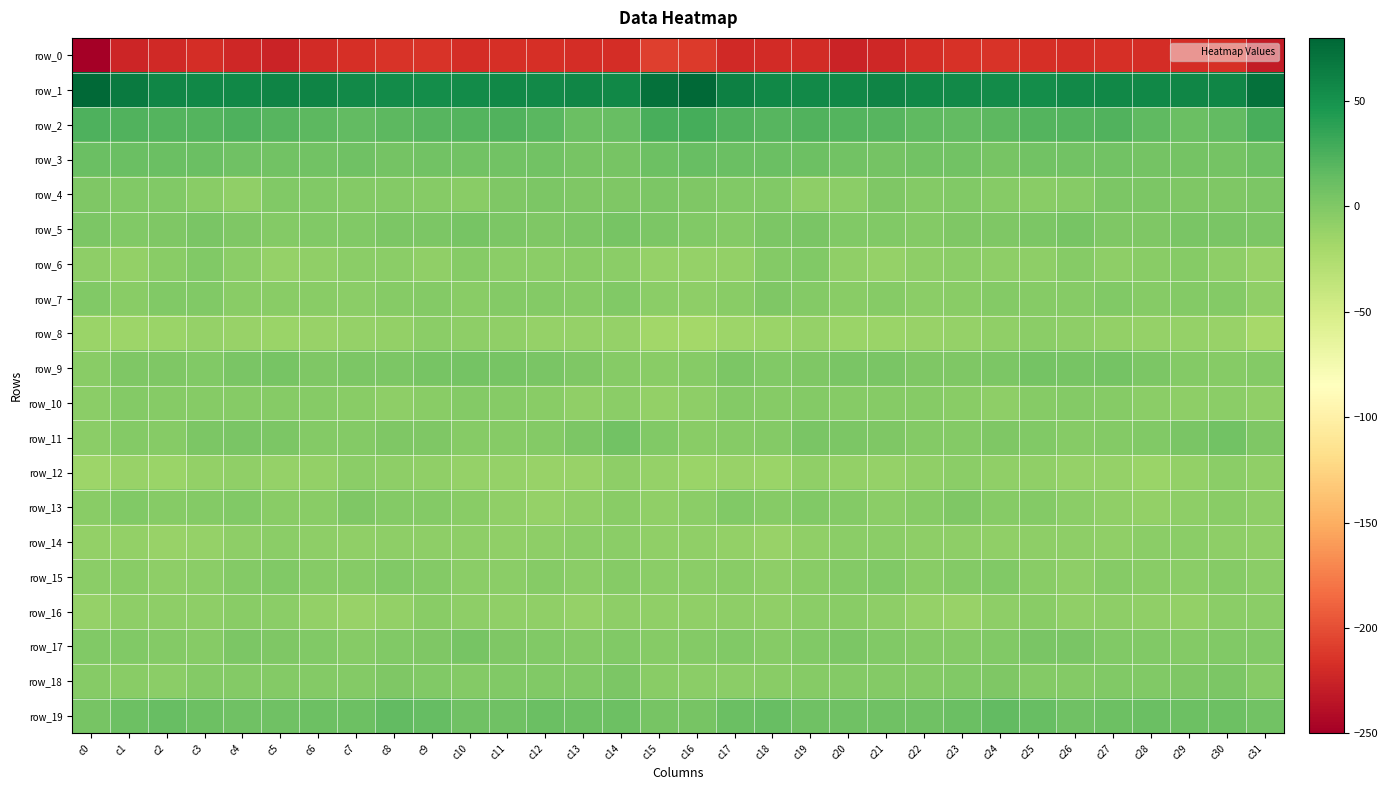

What is the smallest value displayed?

-248.9